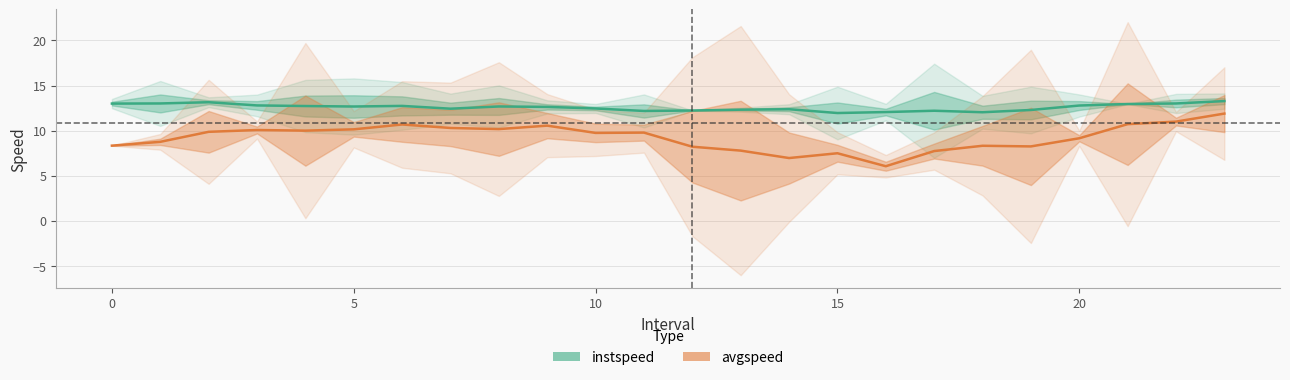

Reading left to right, transcribe all the data shown in this chart.

instspeed: 13.0	13.0	13.2	12.8	12.7	12.7	12.7	12.4	12.7	12.6	12.5	12.2	12.2	12.3	12.4	12.0	12.1	12.2	12.0	12.3	12.8	13.0	13.0	13.3
avgspeed: 8.3	8.8	9.9	10.1	10.0	10.1	10.7	10.3	10.2	10.6	9.8	9.8	8.2	7.8	7.0	7.5	6.1	7.7	8.3	8.3	9.2	10.7	11.0	11.9